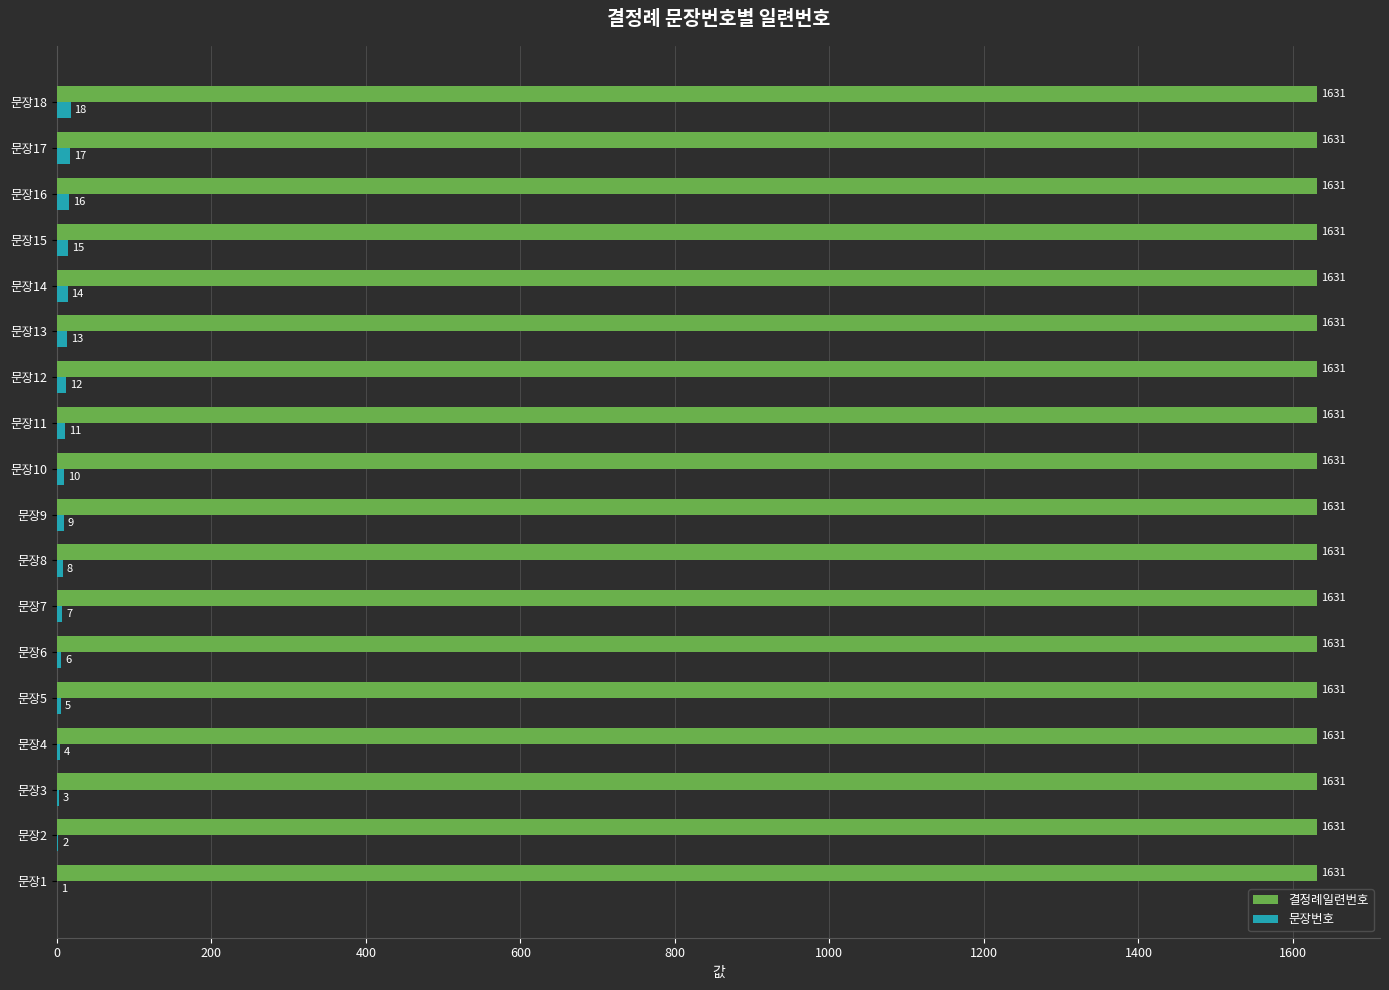

Which series changed the most between 문장9 and 문장14?

문장번호